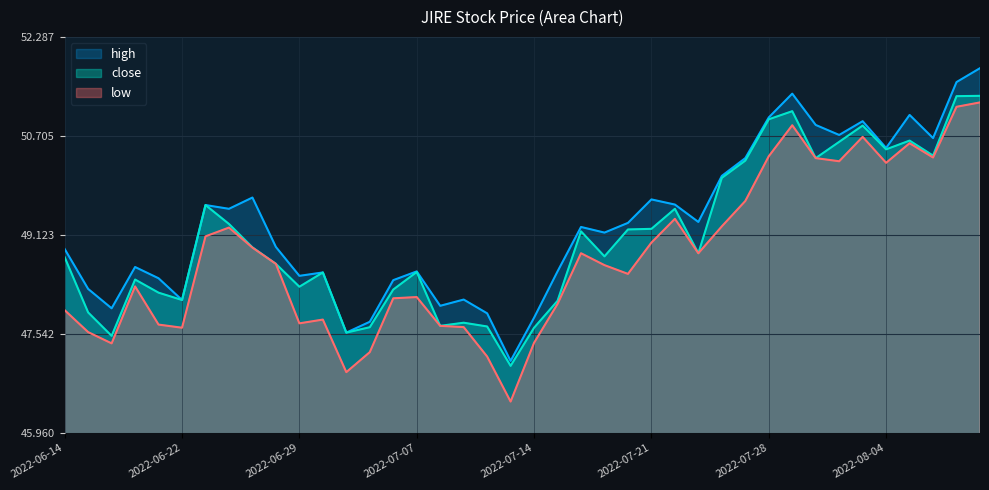

What is the highest value of the high series?

51.8